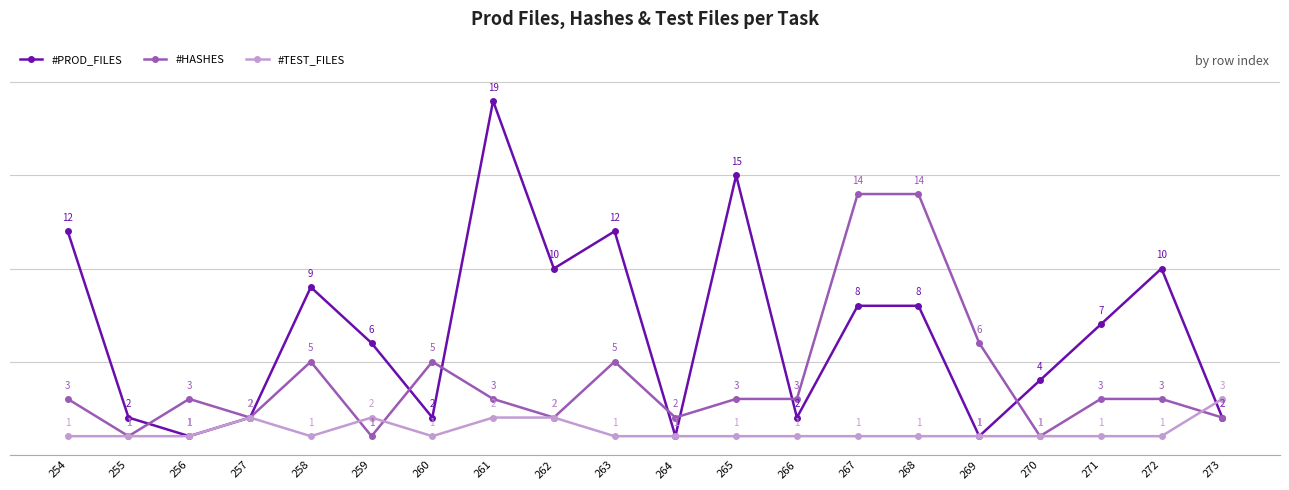

Is the value of #HASHES at 272 greater than the value of #TEST_FILES at 271?

Yes